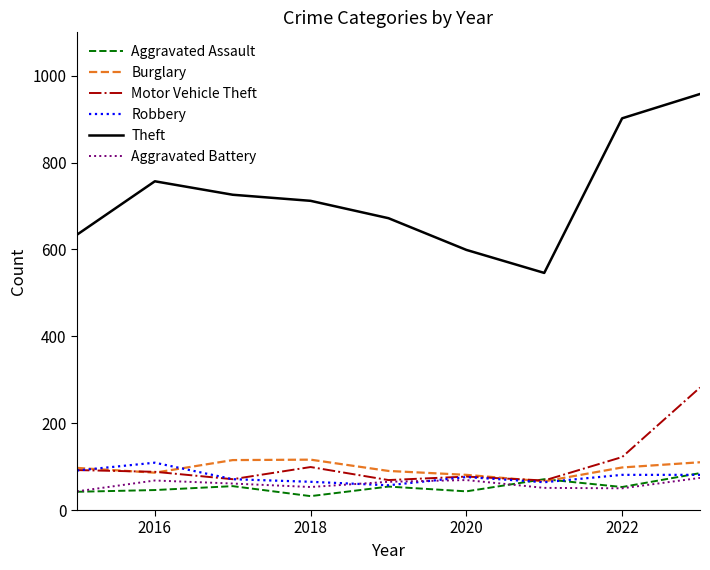

True or false: Theft and Motor Vehicle Theft cross at least once.

False